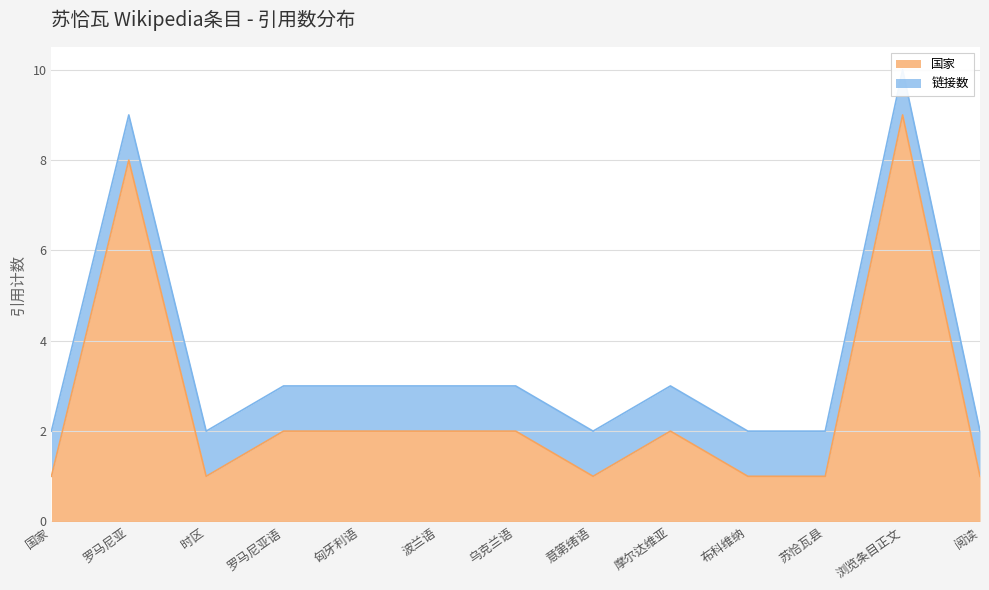

What value does the data have at 乌克兰语?

2